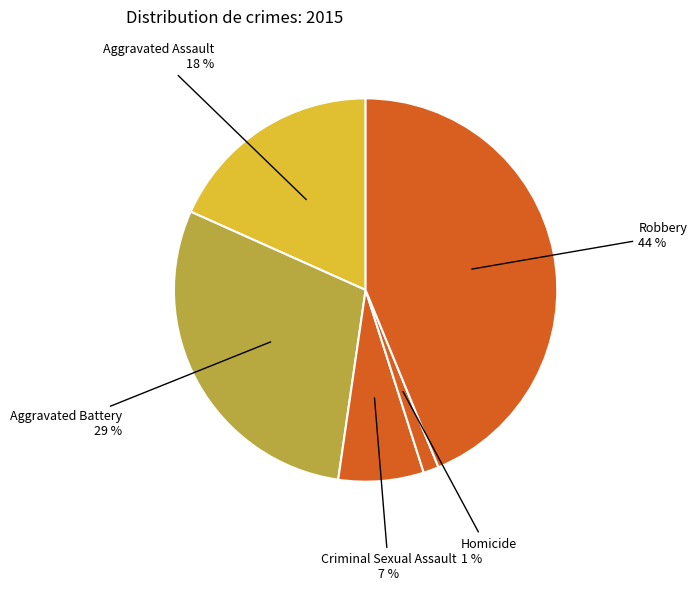

How many slices are in this pie chart?

5